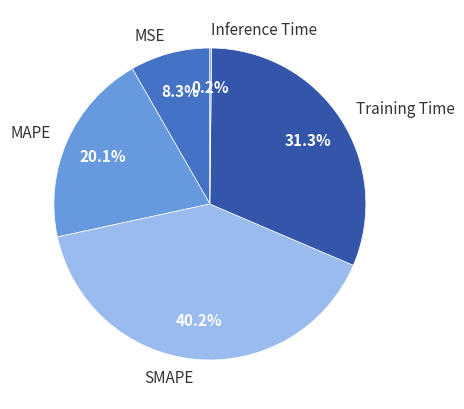

What portion of the pie excludes MSE?

91.7%